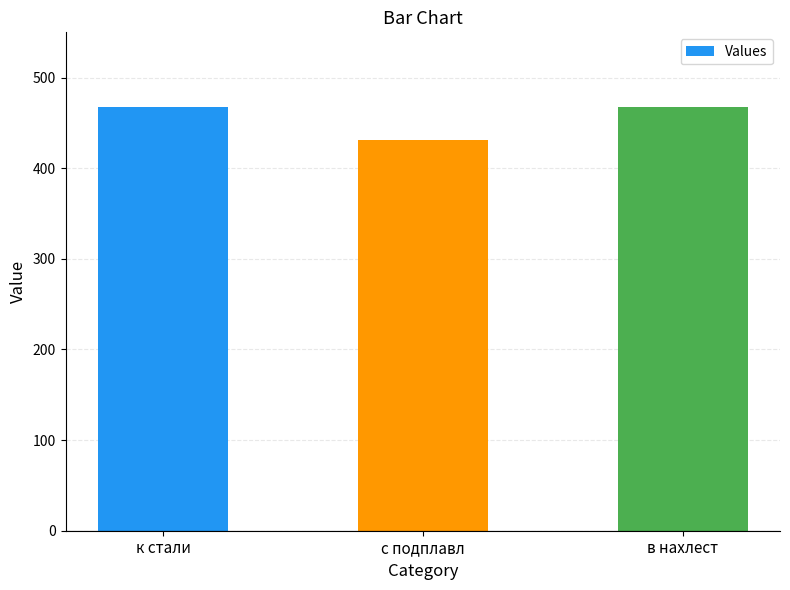

What is the smallest value displayed?

431